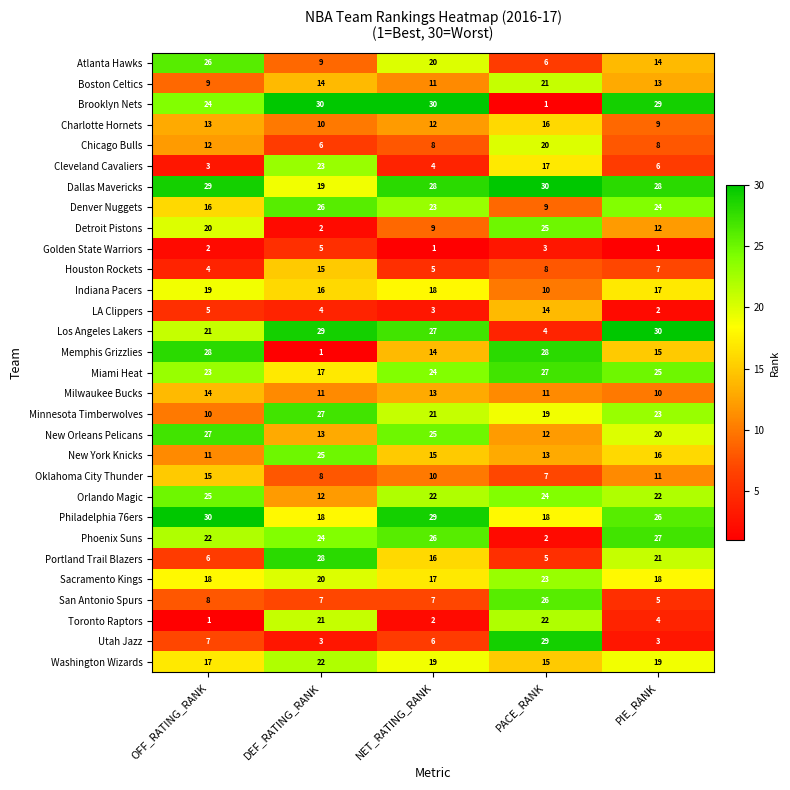

Read the Indiana Pacers value at DEF_RATING_RANK.

16